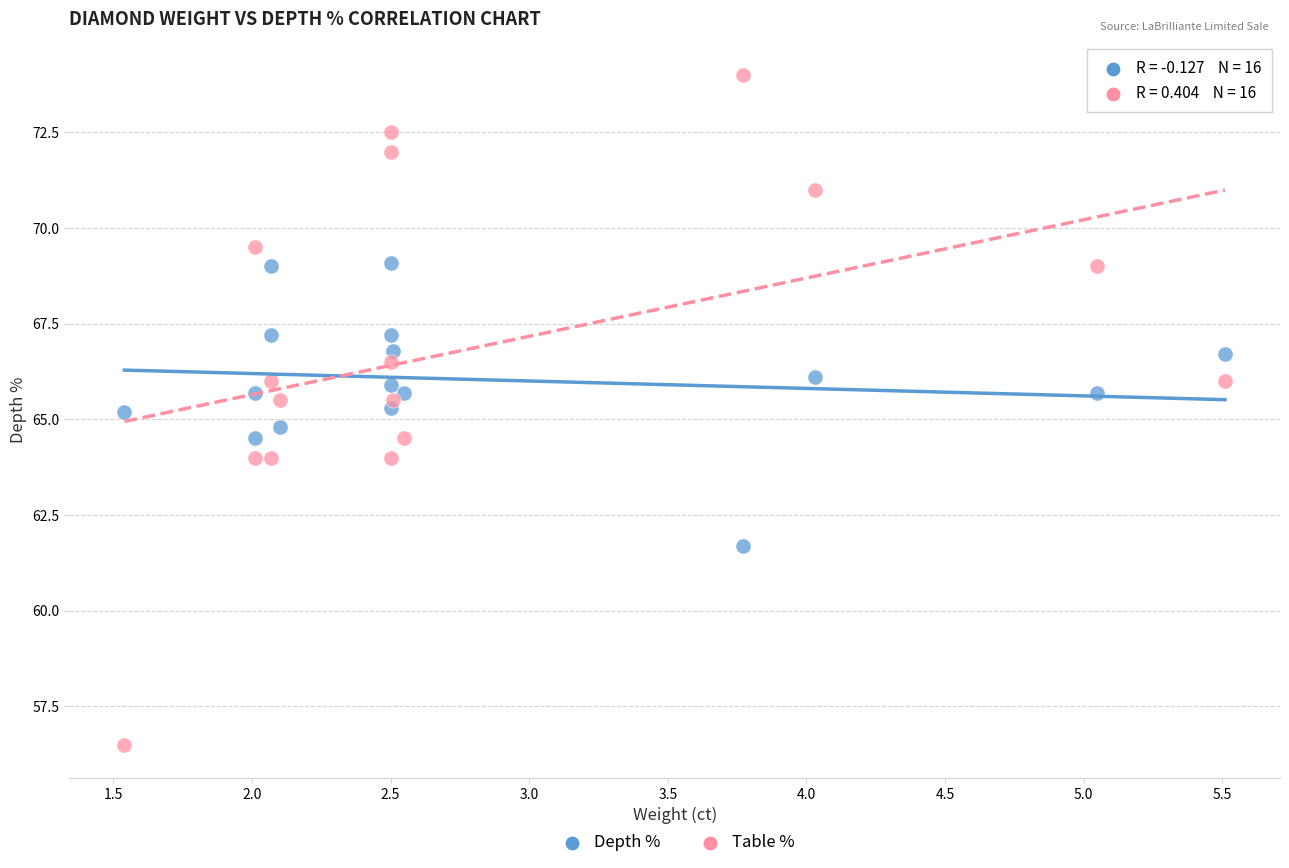

What are all the series names shown in the legend?

Depth %, Table %